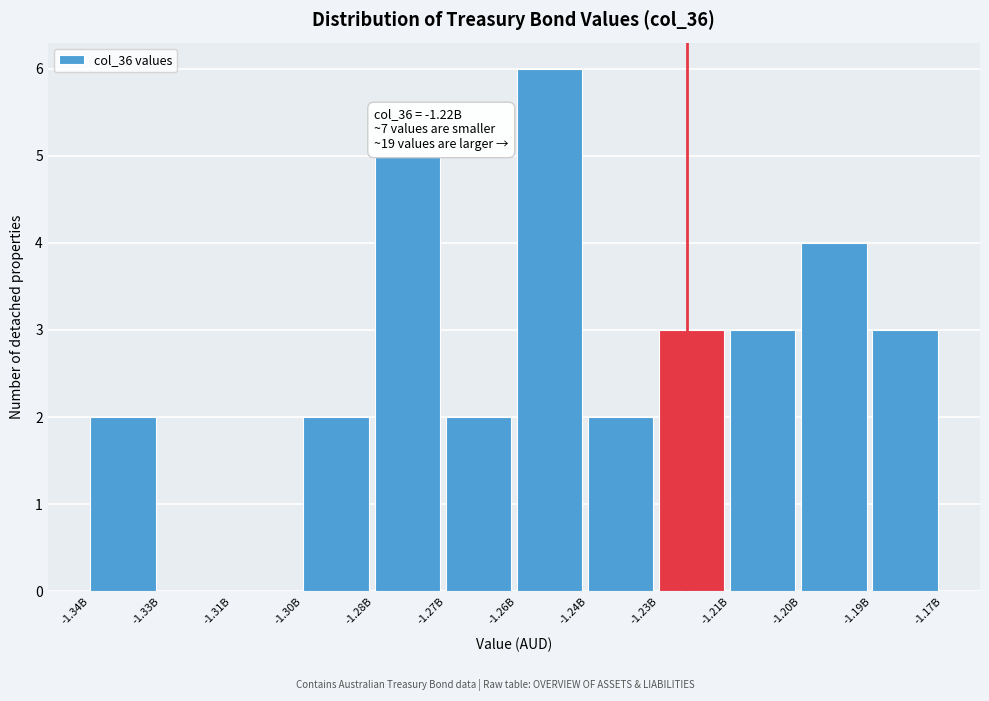

Reading left to right, extract all data points from this chart.

-1.34B=2	-1.33B=0	-1.31B=0	-1.30B=2	-1.28B=5	-1.27B=2	-1.26B=6	-1.24B=2	-1.23B=3	-1.21B=3	-1.20B=4	-1.19B=3